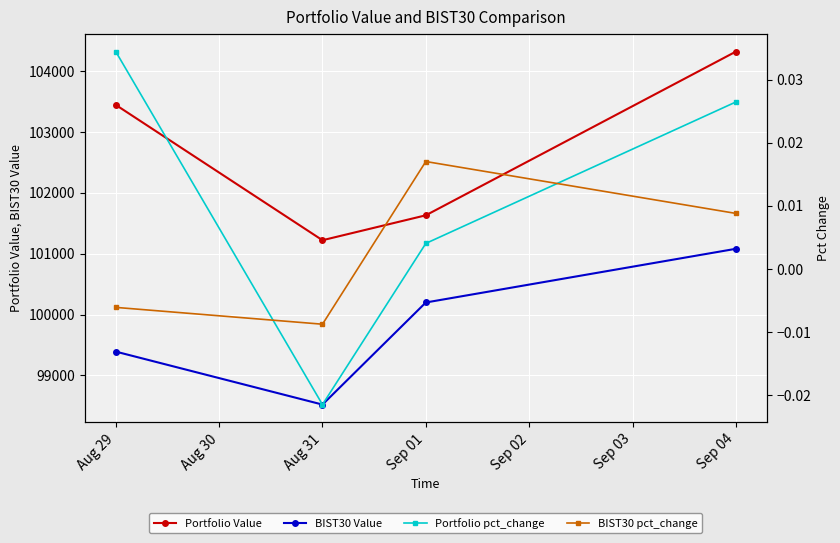

At which category does Portfolio Value reach its first local valley?

Aug 31